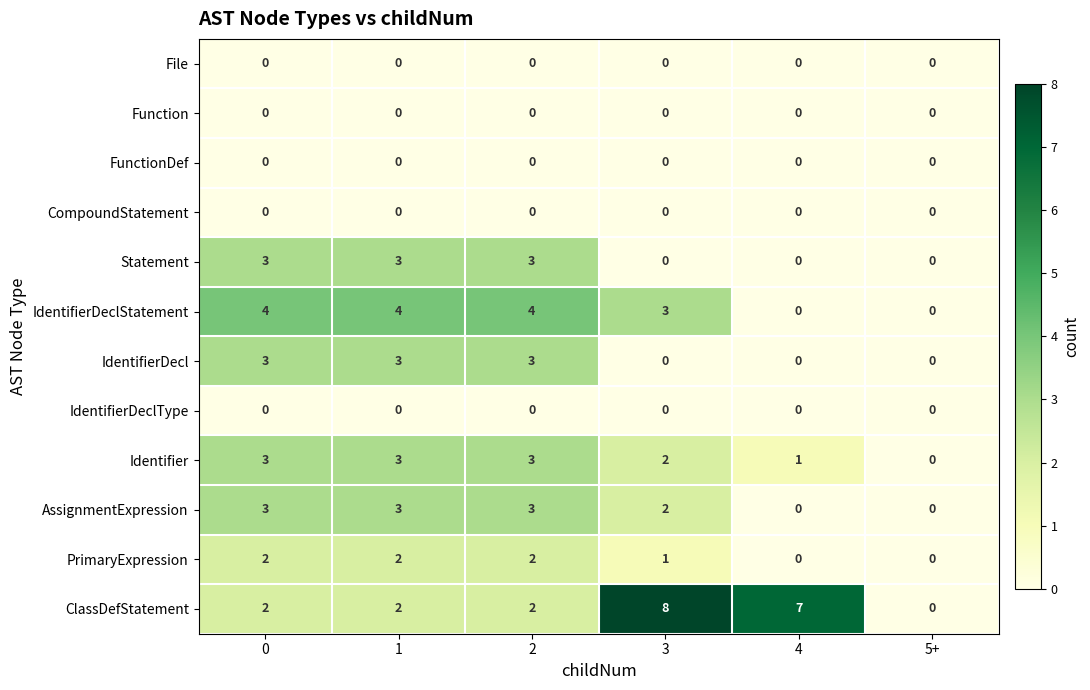

Which label corresponds to the largest value in the chart?

3